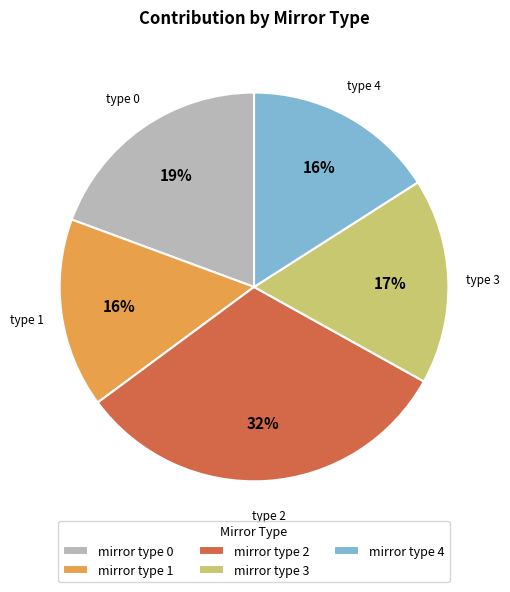

Which category has the biggest portion of the pie?

mirror type 2